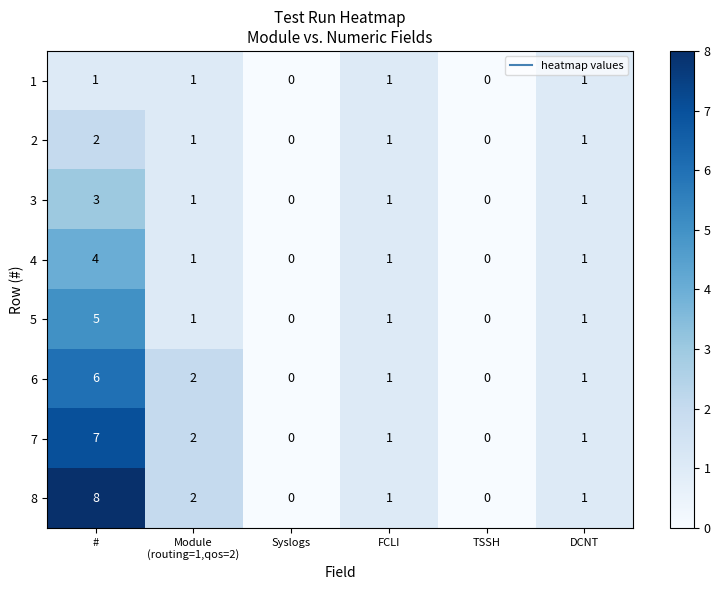

Which series has the largest total across all categories?

8